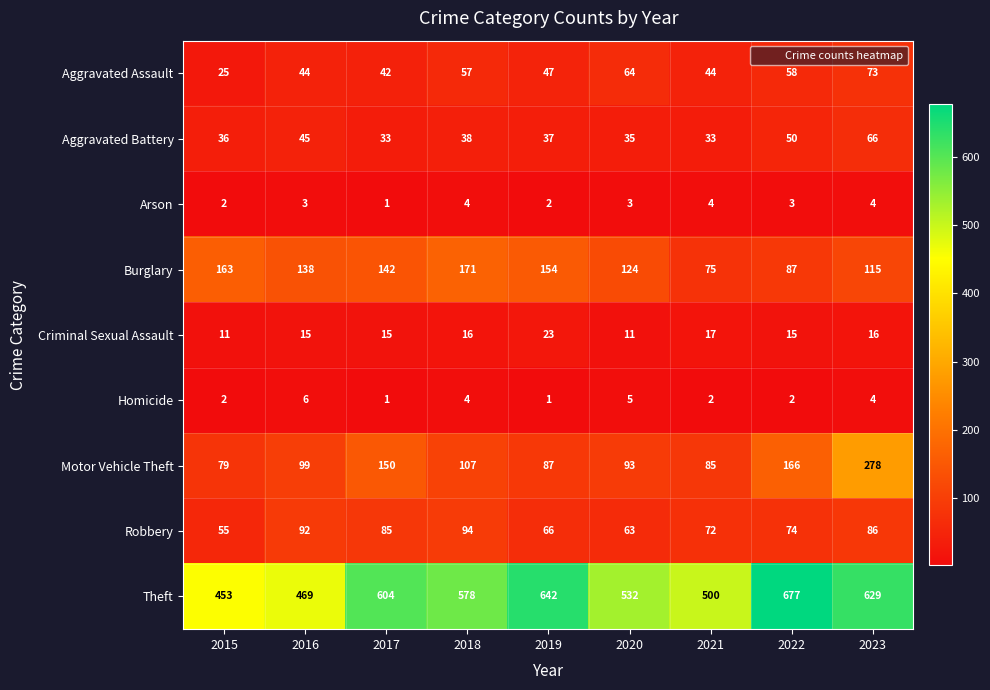

Which series has the largest range (max minus min)?

Theft